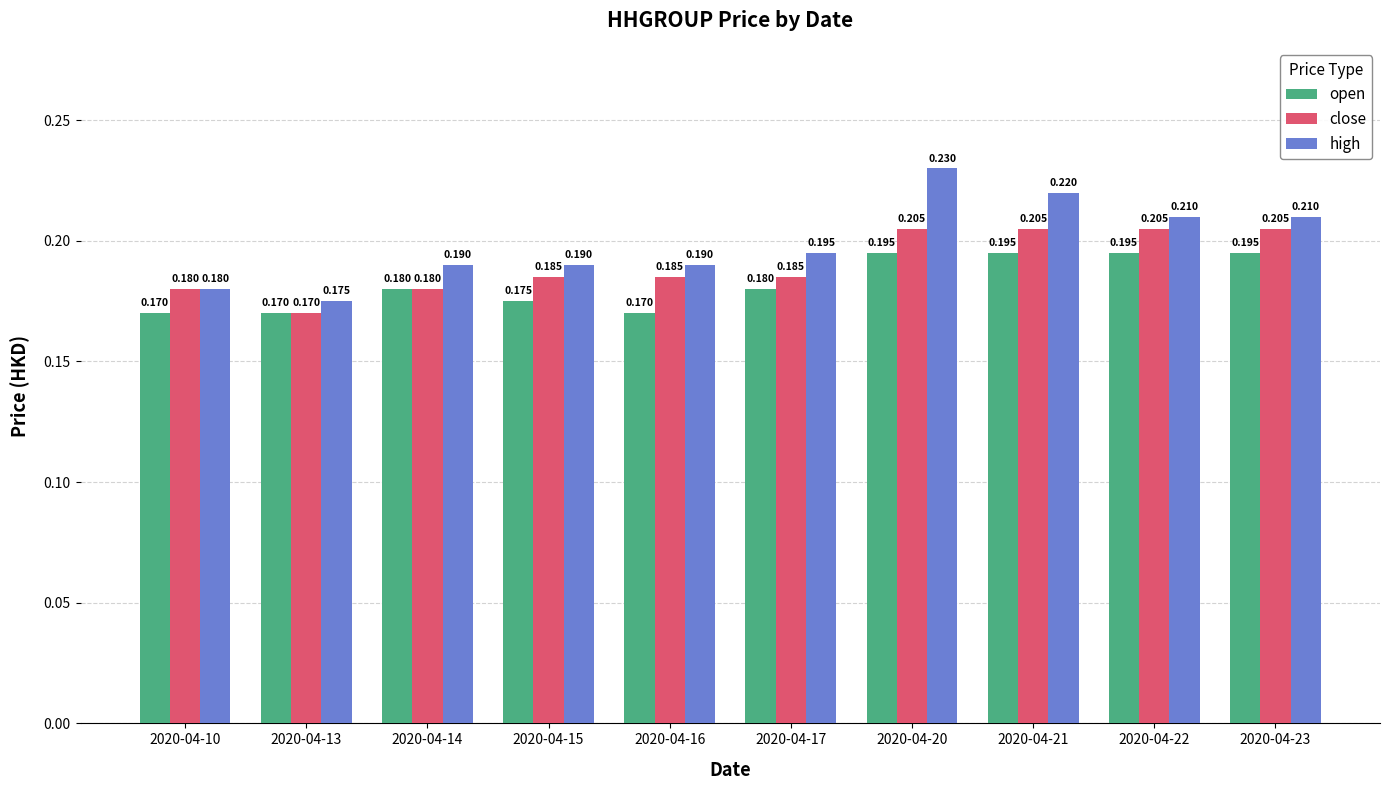

Which series has the largest range (max minus min)?

high